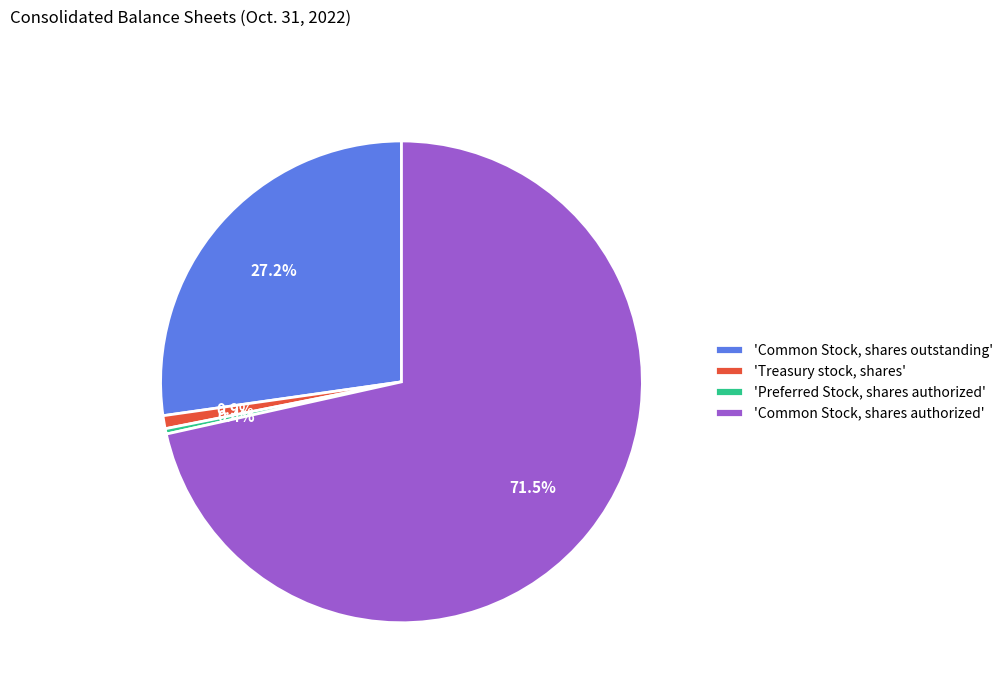

What is the ratio of the value at 'Treasury stock, shares' to the value at 'Preferred Stock, shares authorized'?

2.4